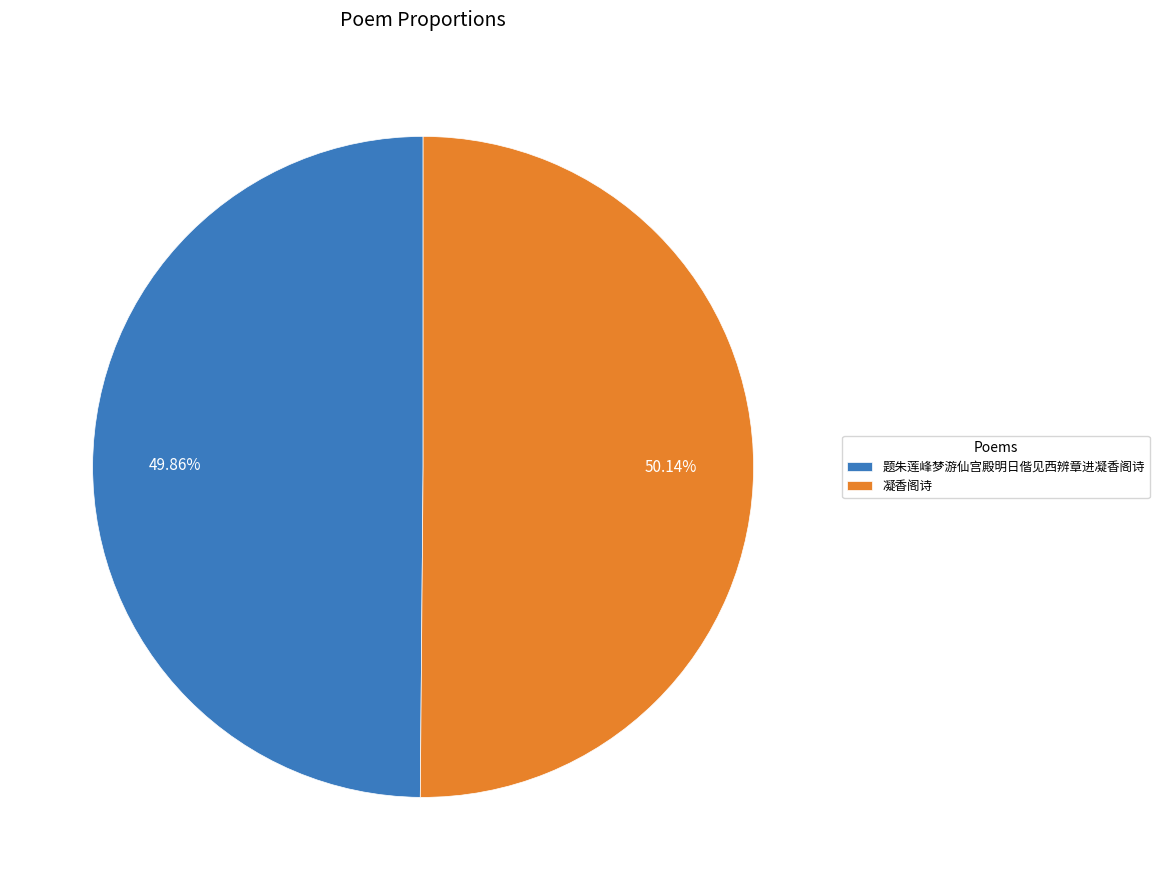

What is the ratio of the value at 凝香阁诗 to the value at 题朱莲峰梦游仙宫殿明日偕见西辨章进凝香阁诗?

1.0